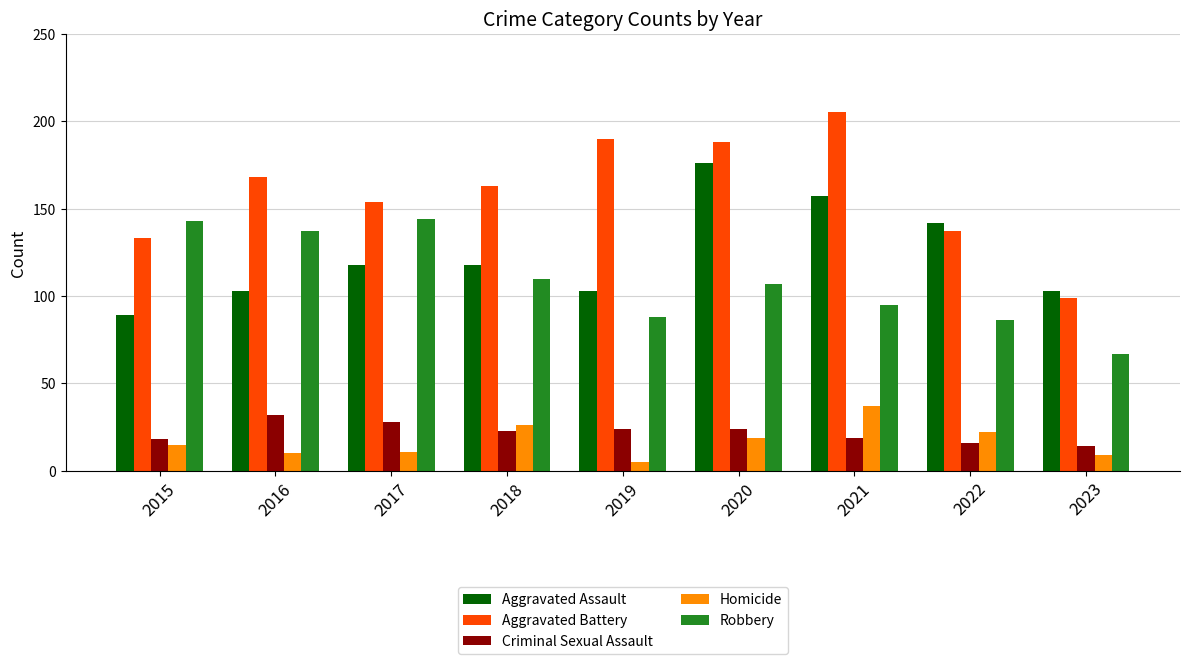

Reading left to right, what are all the values shown in this chart?

Aggravated Assault: 2015=89	2016=103	2017=118	2018=118	2019=103	2020=176	2021=157	2022=142	2023=103
Aggravated Battery: 2015=133	2016=168	2017=154	2018=163	2019=190	2020=188	2021=205	2022=137	2023=99
Criminal Sexual Assault: 2015=18	2016=32	2017=28	2018=23	2019=24	2020=24	2021=19	2022=16	2023=14
Homicide: 2015=15	2016=10	2017=11	2018=26	2019=5	2020=19	2021=37	2022=22	2023=9
Robbery: 2015=143	2016=137	2017=144	2018=110	2019=88	2020=107	2021=95	2022=86	2023=67